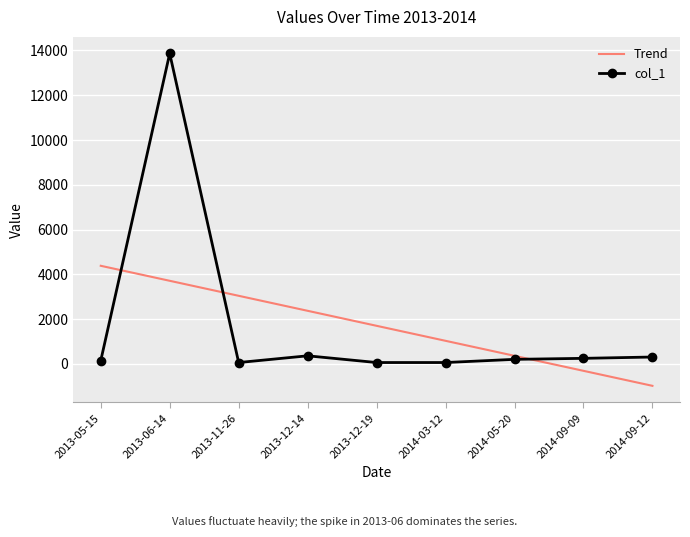

What is the sum of the Trend values at 2013-12-19 and 2013-06-14?

5415.3